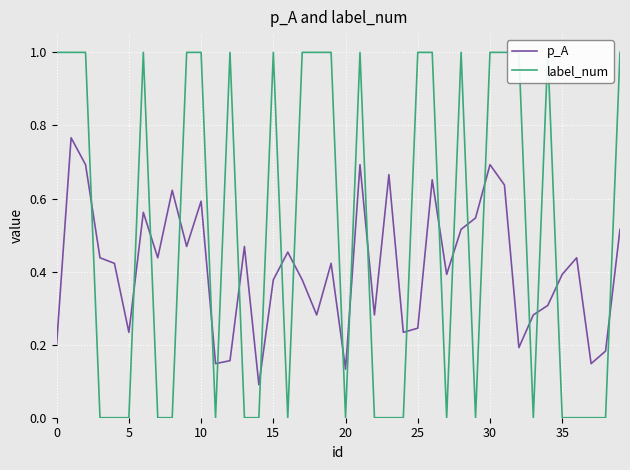

The value of p_A at 30 is 0.7. True or false?

True